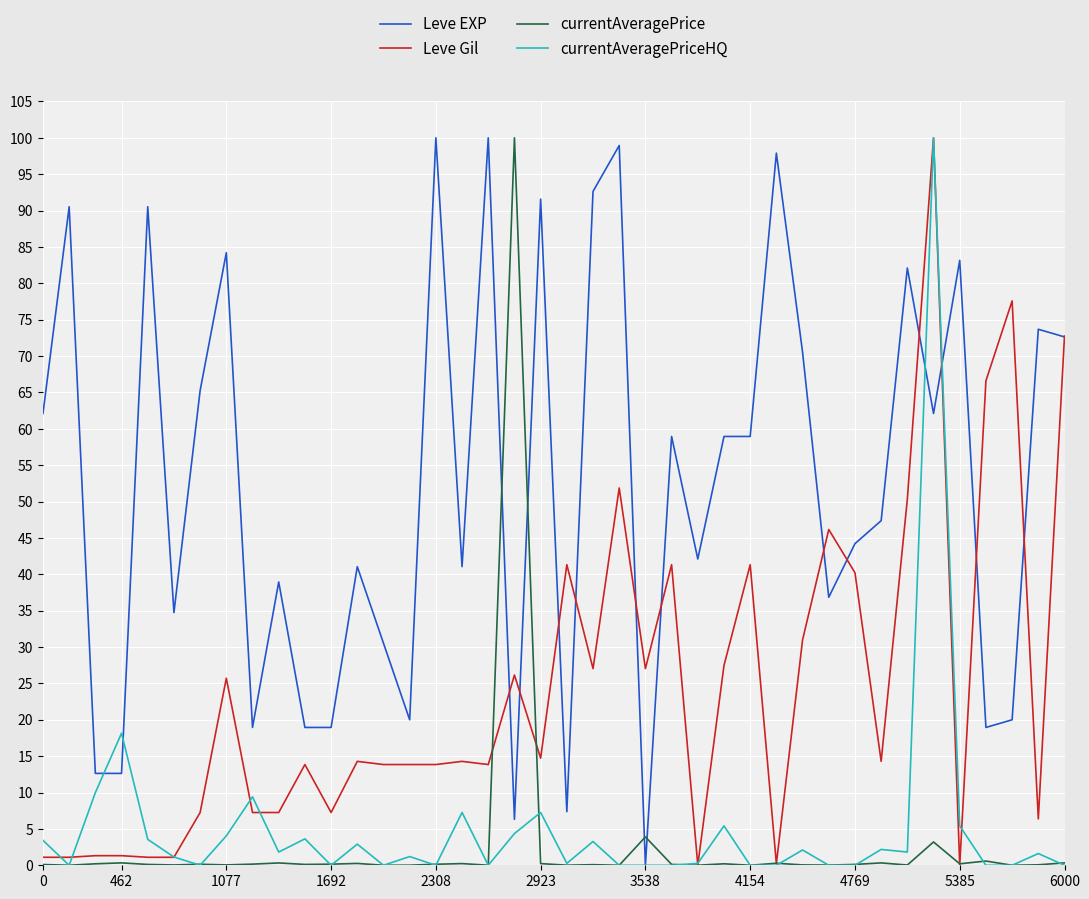

What is the highest value of the currentAveragePriceHQ series?

100.0